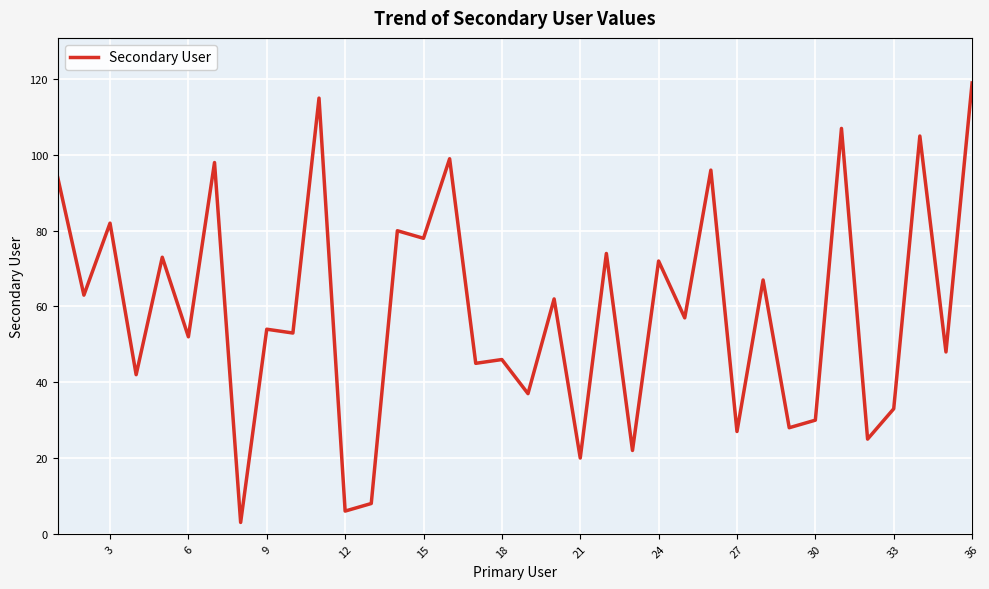

What is the minimum value shown in the chart?

3